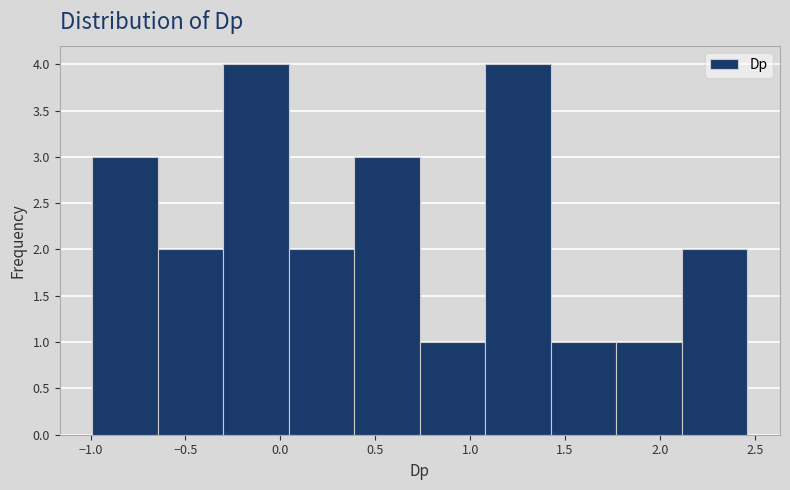

How tall is the bar that spans 1.75 to 2.10 on the x-axis? Neither the bar edges nor the heights are printed on the chart, so give them approximately, as read against the axes.

1